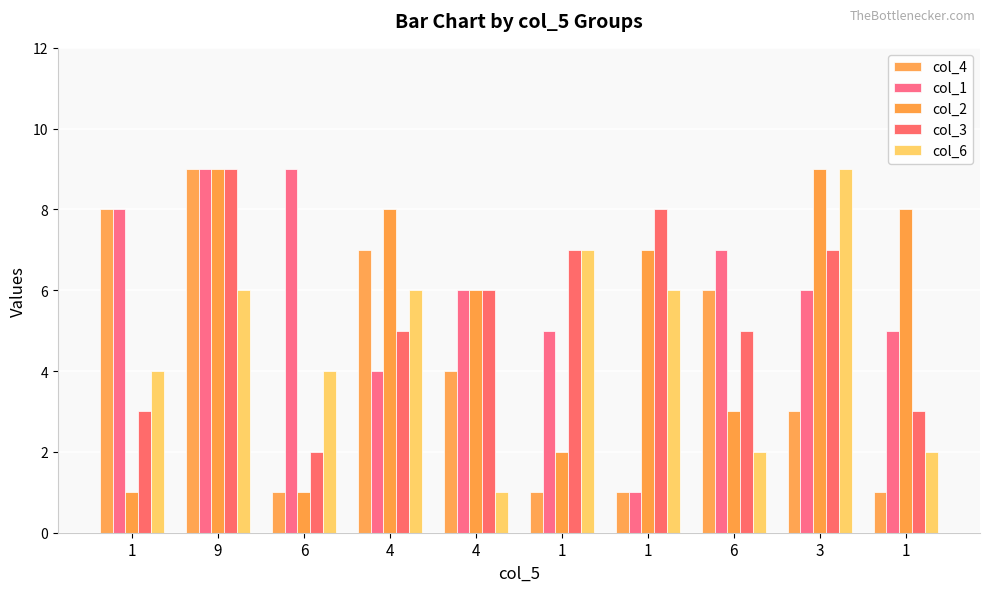

The col_4 series shows 8 at 1. True or false?

True